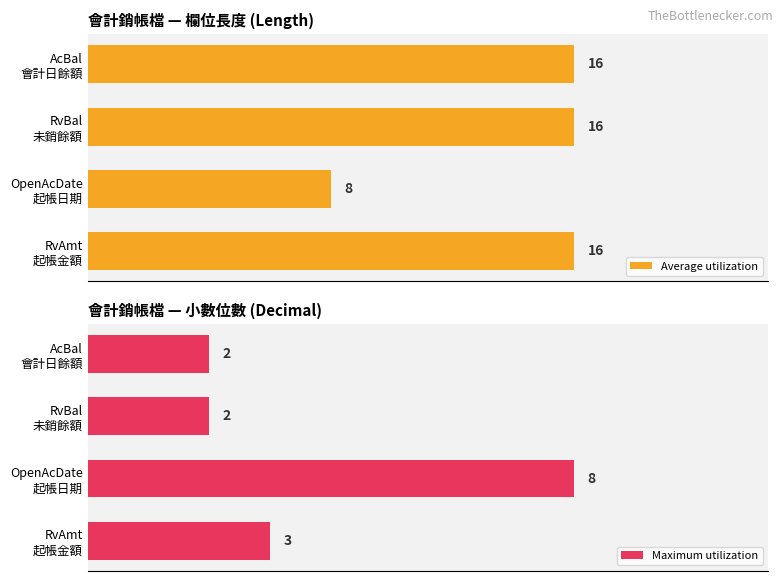

How many values in the Maximum utilization series exceed 3?

1